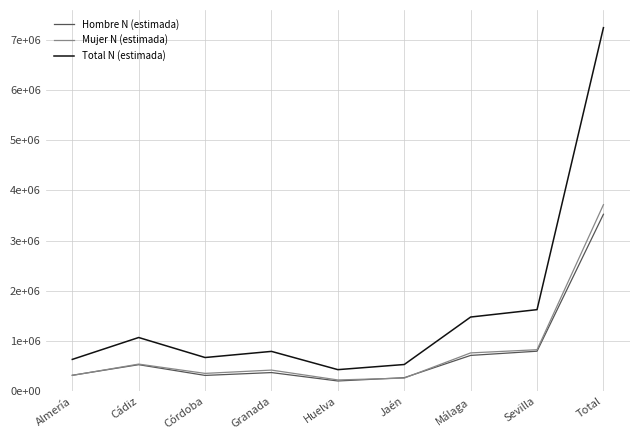

Reading left to right, list all the values displayed in this chart.

Hombre N (estimada): 318845	529660	315993	372558	205084	270707	714324	798072	3525243
Mujer N (estimada): 316061	541271	356381	421961	225820	262519	764426	827820	3716260
Total N (estimada): 634906	1070931	672375	794520	430904	533226	1478750	1625892	7241503